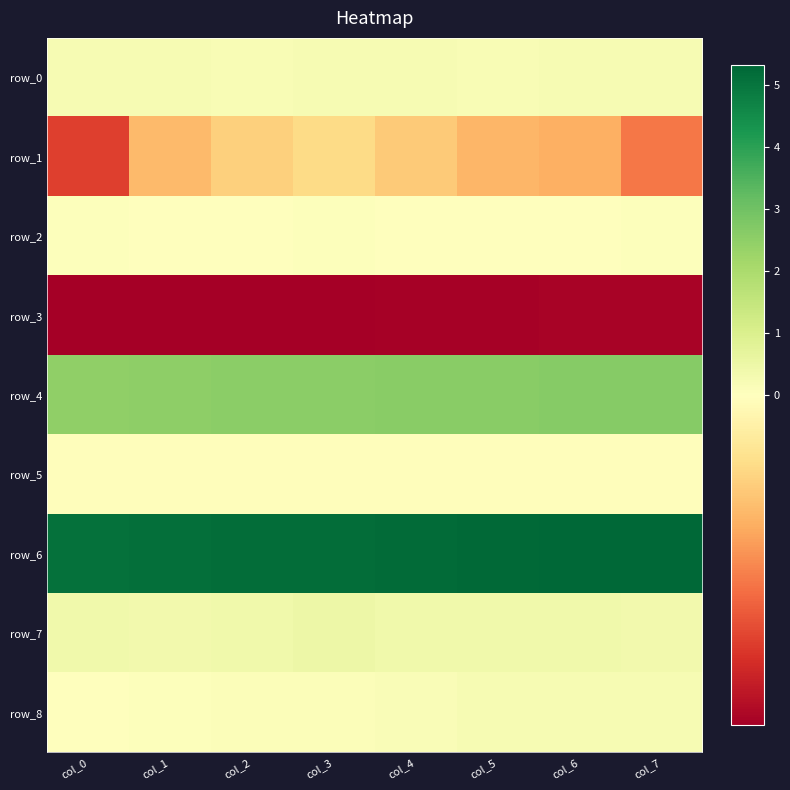

Reading left to right, transcribe all the data shown in this chart.

row_0: col_0=0.2	col_1=0.2	col_2=0.2	col_3=0.2	col_4=0.2	col_5=0.2	col_6=0.2	col_7=0.2
row_1: col_0=-0.6	col_1=-0.3	col_2=-0.2	col_3=-0.2	col_4=-0.2	col_5=-0.3	col_6=-0.3	col_7=-0.5
row_2: col_0=0.0	col_1=0.0	col_2=0.0	col_3=0.0	col_4=0.0	col_5=0.0	col_6=0.0	col_7=0.1
row_3: col_0=-0.8	col_1=-0.8	col_2=-0.8	col_3=-0.8	col_4=-0.8	col_5=-0.8	col_6=-0.8	col_7=-0.8
row_4: col_0=2.5	col_1=2.5	col_2=2.5	col_3=2.6	col_4=2.6	col_5=2.6	col_6=2.6	col_7=2.6
row_5: col_0=-0.0	col_1=-0.0	col_2=-0.0	col_3=-0.0	col_4=-0.0	col_5=-0.0	col_6=-0.0	col_7=-0.0
row_6: col_0=5.1	col_1=5.1	col_2=5.2	col_3=5.2	col_4=5.2	col_5=5.2	col_6=5.3	col_7=5.3
row_7: col_0=0.4	col_1=0.4	col_2=0.4	col_3=0.5	col_4=0.4	col_5=0.4	col_6=0.4	col_7=0.3
row_8: col_0=0.0	col_1=0.1	col_2=0.1	col_3=0.1	col_4=0.1	col_5=0.2	col_6=0.2	col_7=0.2